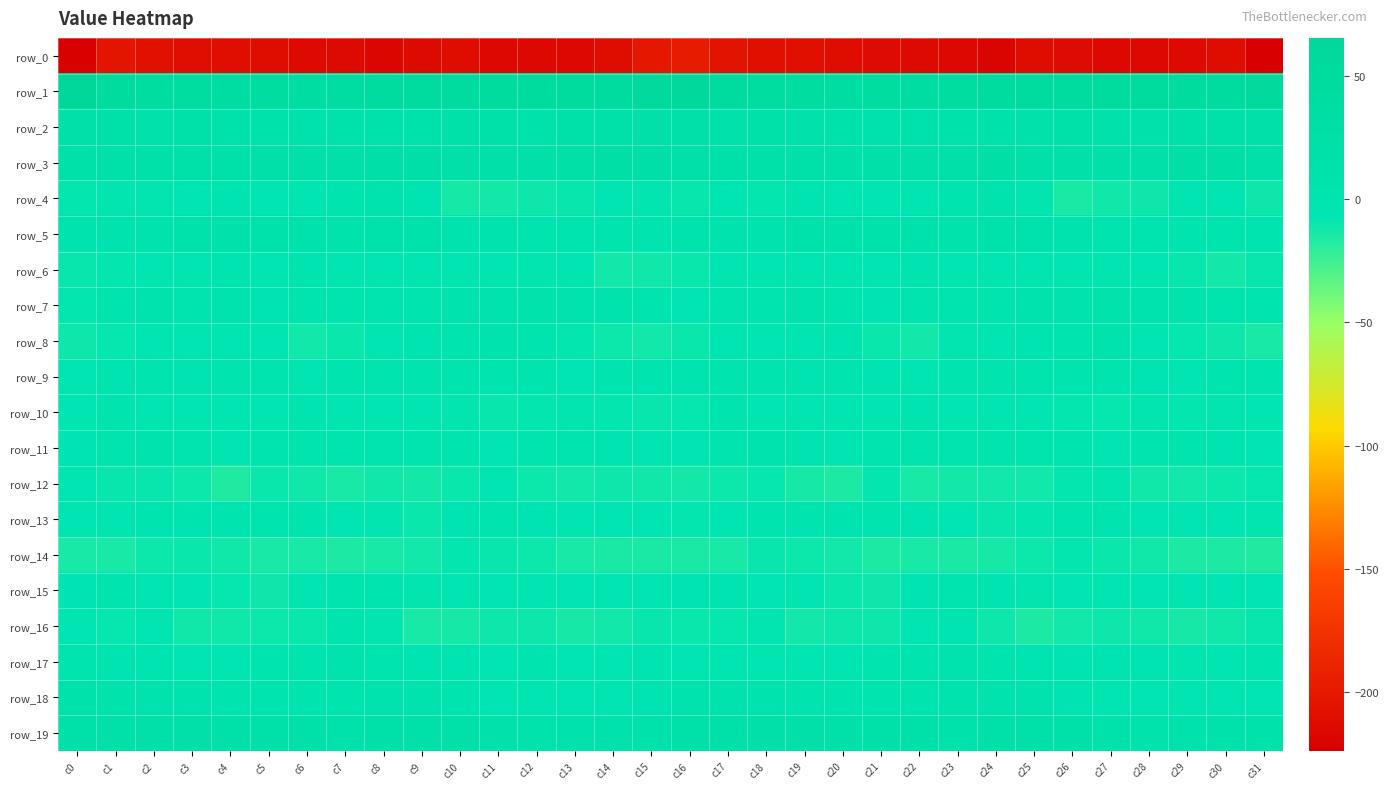

At which category does the chart reach its minimum across all series?

c31